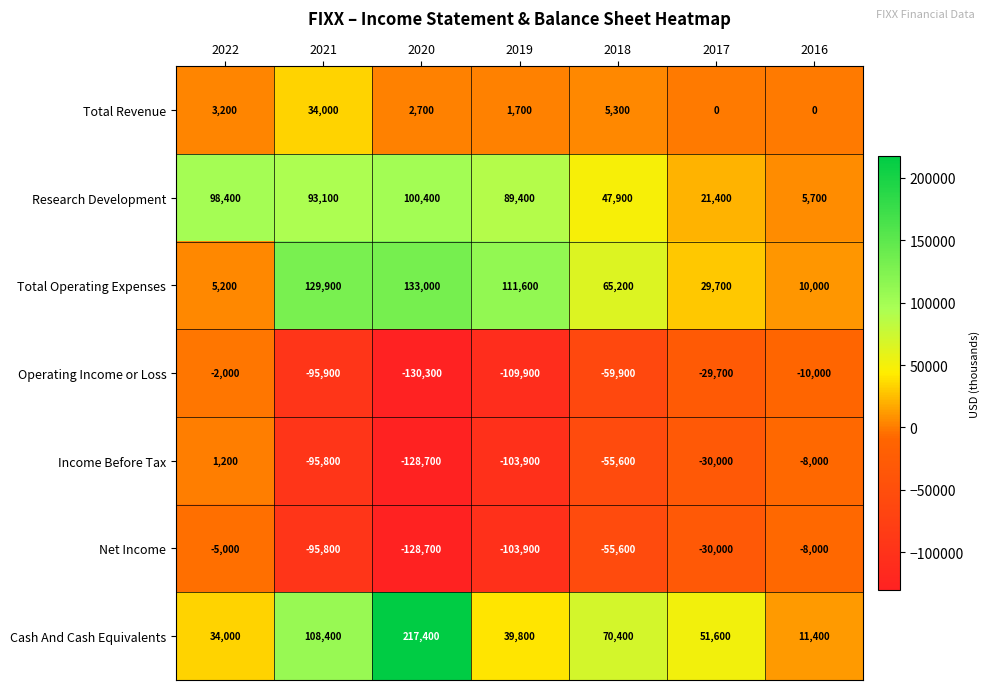

How many categories are shown in the chart?

7